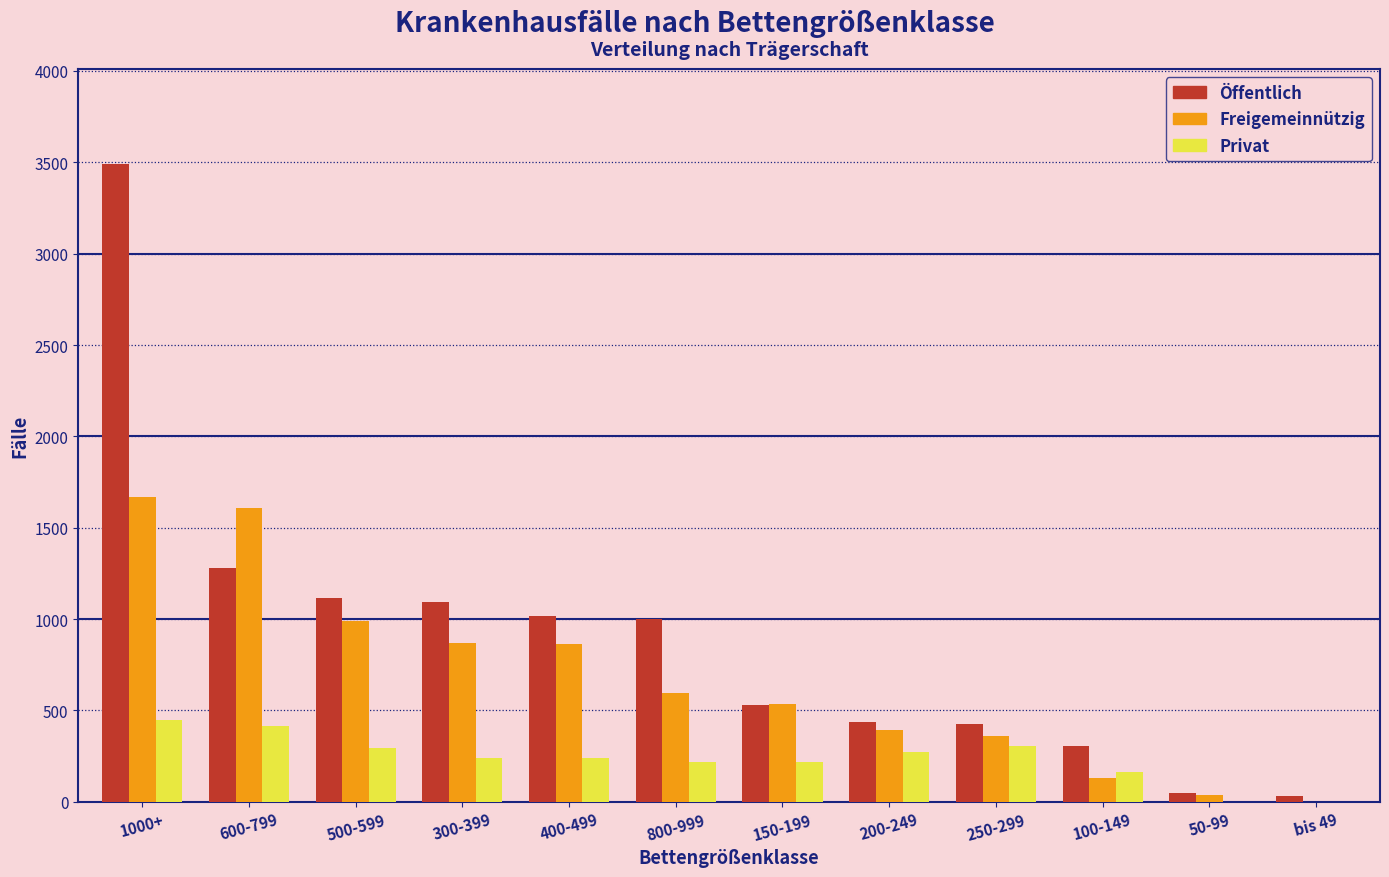

At which label does Öffentlich reach its peak?

1000+